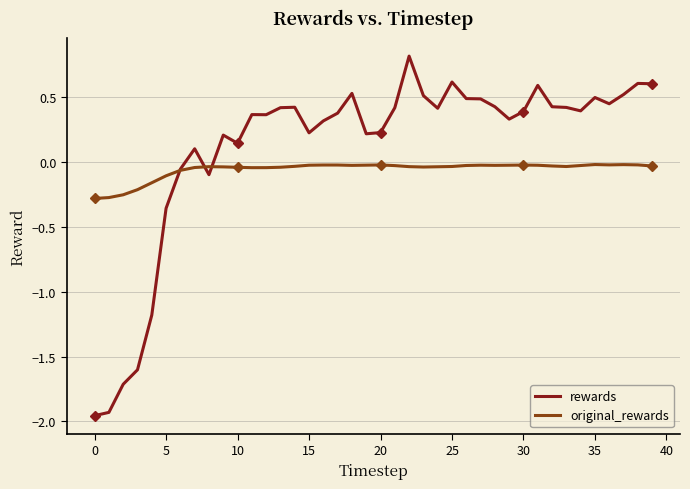

What is the maximum value for rewards?

0.8